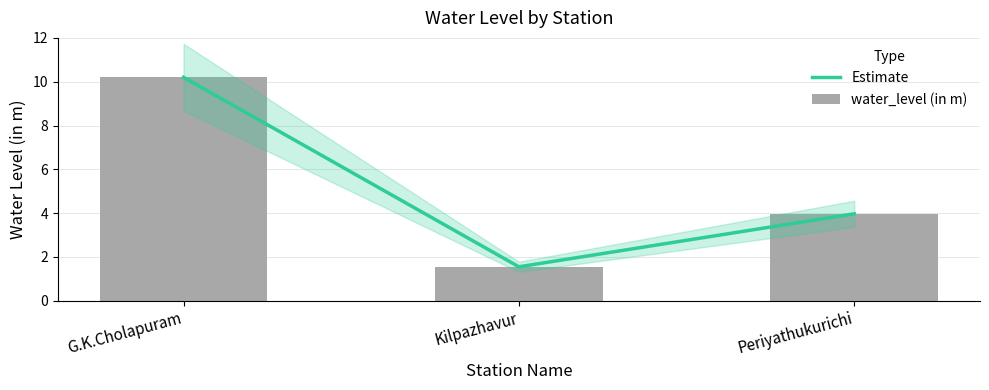

How many data points in Estimate are above 3?

2